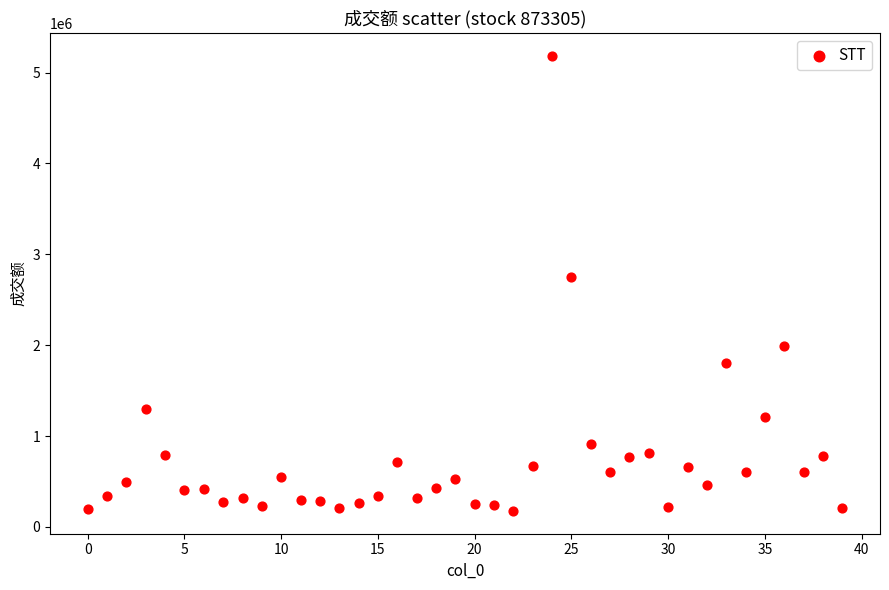

What Y value in the scatter plot is closest to 2681441?

2749462.1